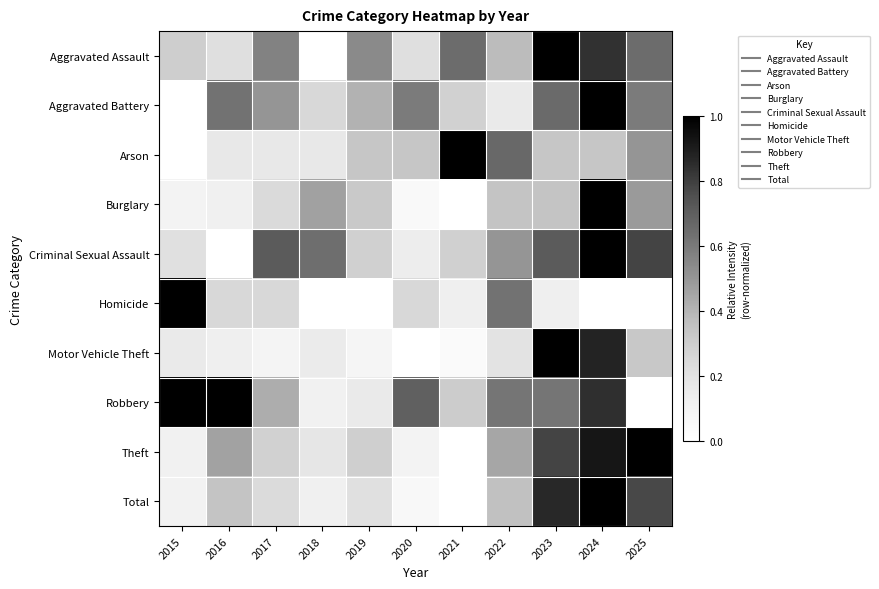

Reading right to left, extract all data points from this chart.

Aggravated Assault: 2025=0.6	2024=0.8	2023=1.0	2022=0.4	2021=0.6	2020=0.2	2019=0.5	2018=0.0	2017=0.6	2016=0.2	2015=0.3
Aggravated Battery: 2025=0.6	2024=1.0	2023=0.7	2022=0.2	2021=0.3	2020=0.6	2019=0.4	2018=0.2	2017=0.5	2016=0.6	2015=0.0
Arson: 2025=0.5	2024=0.3	2023=0.3	2022=0.7	2021=1.0	2020=0.3	2019=0.3	2018=0.2	2017=0.2	2016=0.2	2015=0.0
Burglary: 2025=0.5	2024=1.0	2023=0.3	2022=0.3	2021=0.0	2020=0.0	2019=0.3	2018=0.5	2017=0.2	2016=0.1	2015=0.1
Criminal Sexual Assault: 2025=0.8	2024=1.0	2023=0.7	2022=0.5	2021=0.3	2020=0.1	2019=0.3	2018=0.6	2017=0.7	2016=0.0	2015=0.2
Homicide: 2025=0.0	2024=0.0	2023=0.1	2022=0.6	2021=0.1	2020=0.2	2019=0.0	2018=0.0	2017=0.2	2016=0.2	2015=1.0
Motor Vehicle Theft: 2025=0.3	2024=0.9	2023=1.0	2022=0.2	2021=0.0	2020=0.0	2019=0.1	2018=0.2	2017=0.1	2016=0.1	2015=0.2
Robbery: 2025=0.0	2024=0.8	2023=0.6	2022=0.6	2021=0.3	2020=0.7	2019=0.2	2018=0.1	2017=0.4	2016=1.0	2015=1.0
Theft: 2025=1.0	2024=0.9	2023=0.8	2022=0.4	2021=0.0	2020=0.1	2019=0.3	2018=0.2	2017=0.3	2016=0.5	2015=0.1
Total: 2025=0.8	2024=1.0	2023=0.9	2022=0.4	2021=0.0	2020=0.1	2019=0.2	2018=0.1	2017=0.2	2016=0.3	2015=0.1